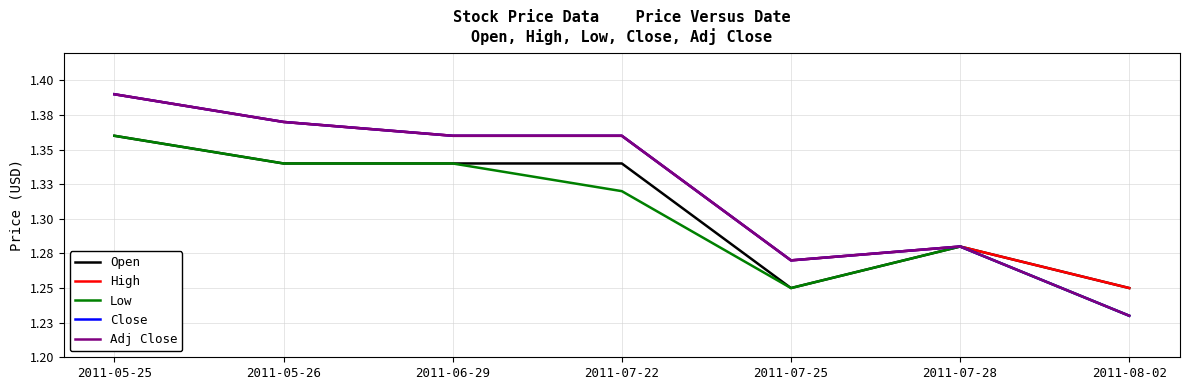

Does the chart have visible grid lines?

Yes